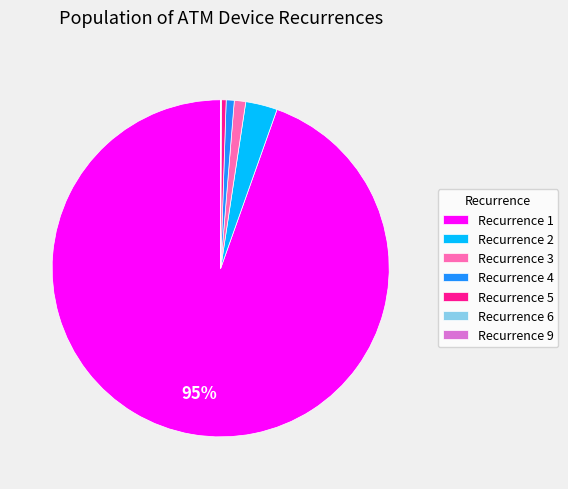

Do Recurrence 1 and Recurrence 5 together represent more than half of the pie?

Yes